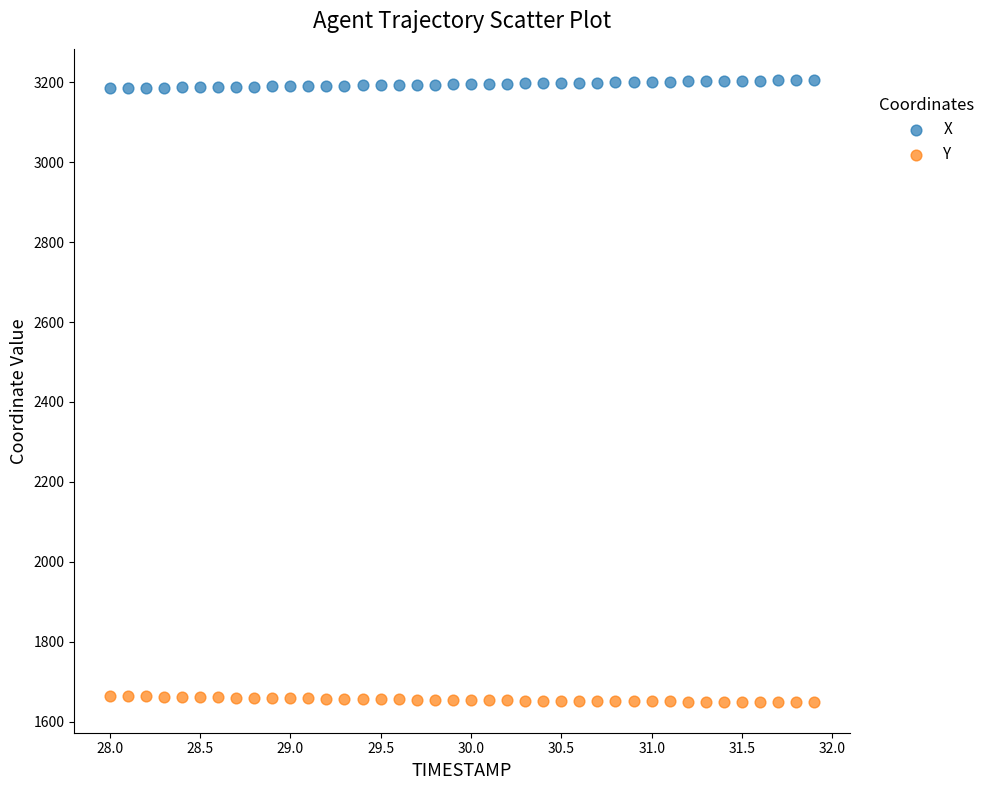

Across all data points, what is the range of Y values (max minus min)?

1554.8